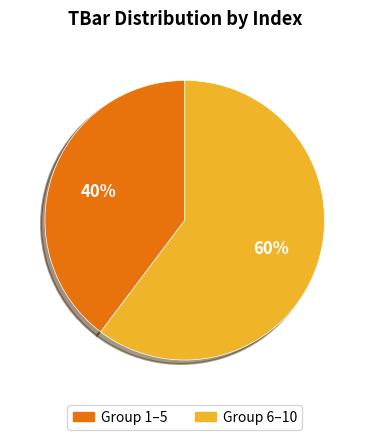

Which slice is the largest?

Group 6–10